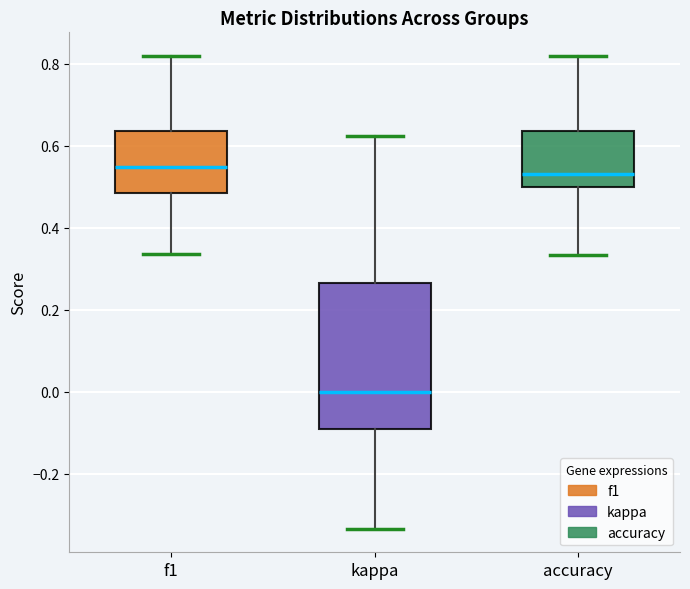

Reading left to right, read every box against the y-axis: the position of its median line, the range the box covers, and the ends of its whiskers. The values are not printed on the chart, so give them approximately, as read against the axis.

f1: median 0.54, box 0.48 to 0.64, whiskers 0.34 to 0.82
kappa: median 0.00, box -0.10 to 0.26, whiskers -0.34 to 0.62
accuracy: median 0.54, box 0.50 to 0.64, whiskers 0.34 to 0.82